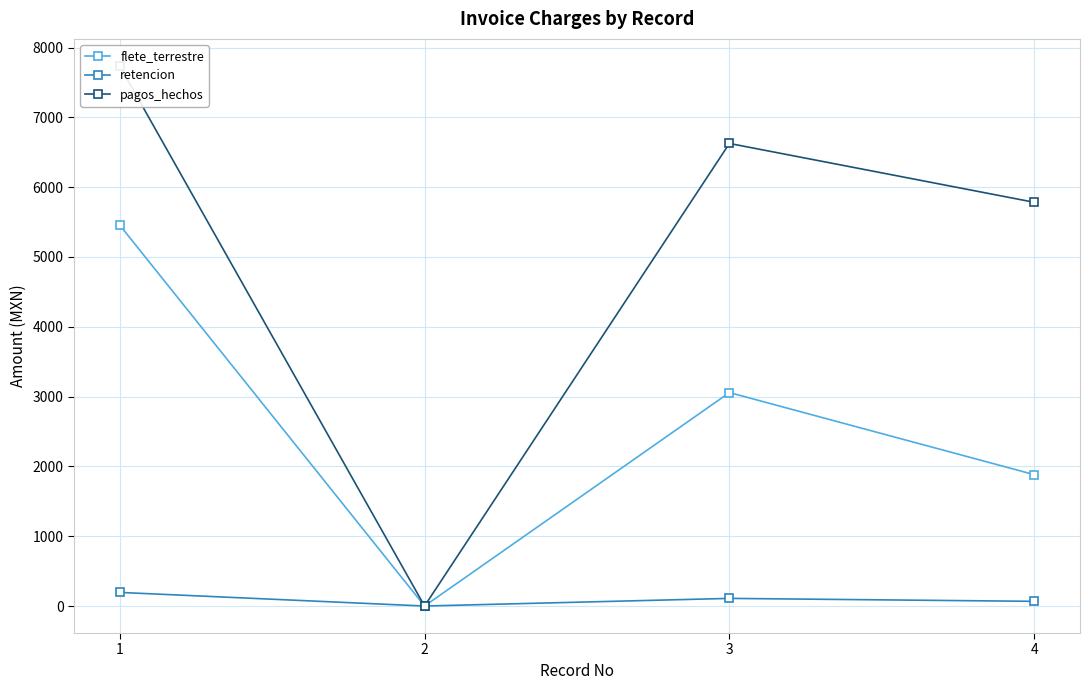

List the series in order of their peak value, lowest first.

retencion, flete_terrestre, pagos_hechos